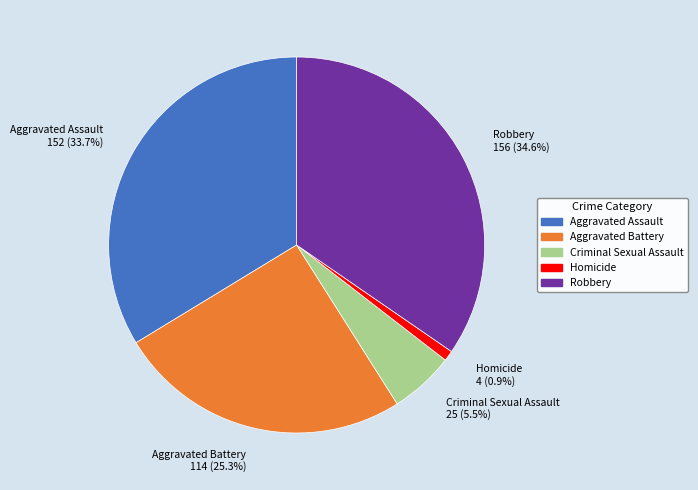

To the nearest percent, what is the average slice percentage?

20%